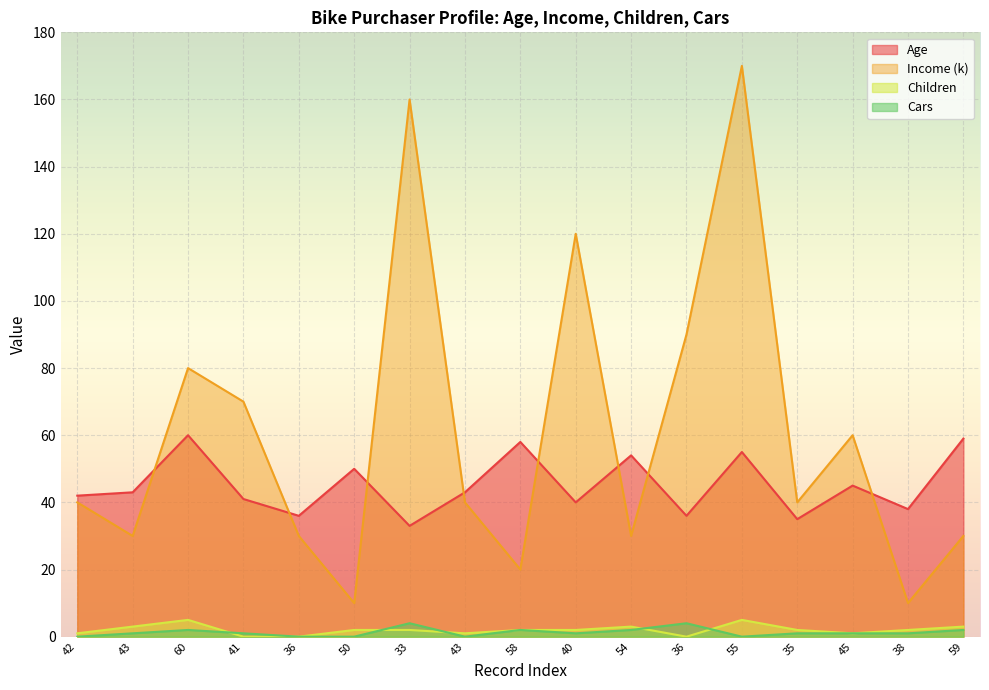

What is the sum of the Age values at 59 and 40?

99